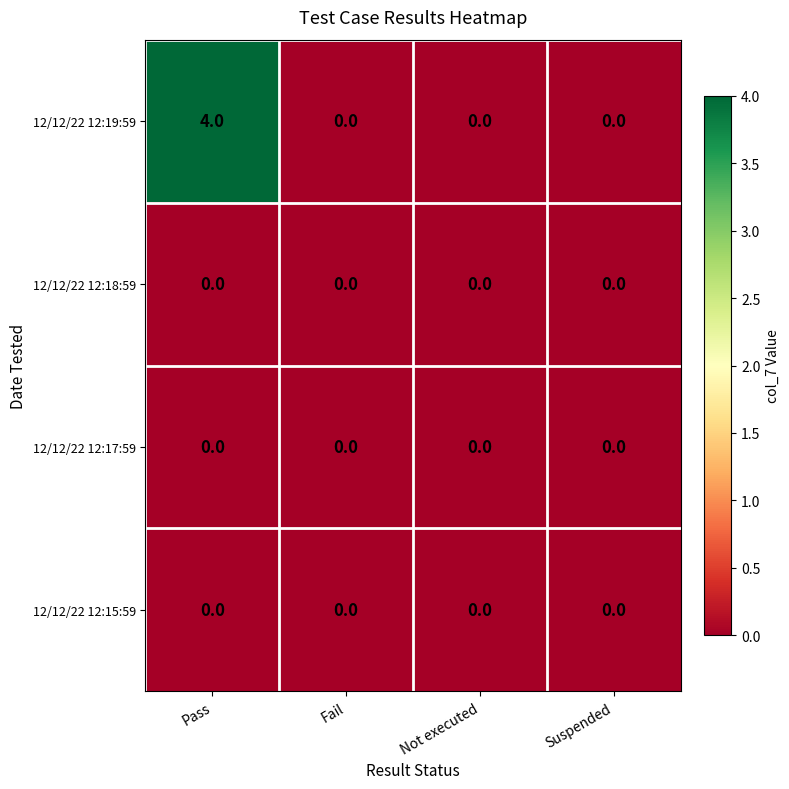

Which series changed the most between Pass and Not executed?

12/12/22 12:19:59